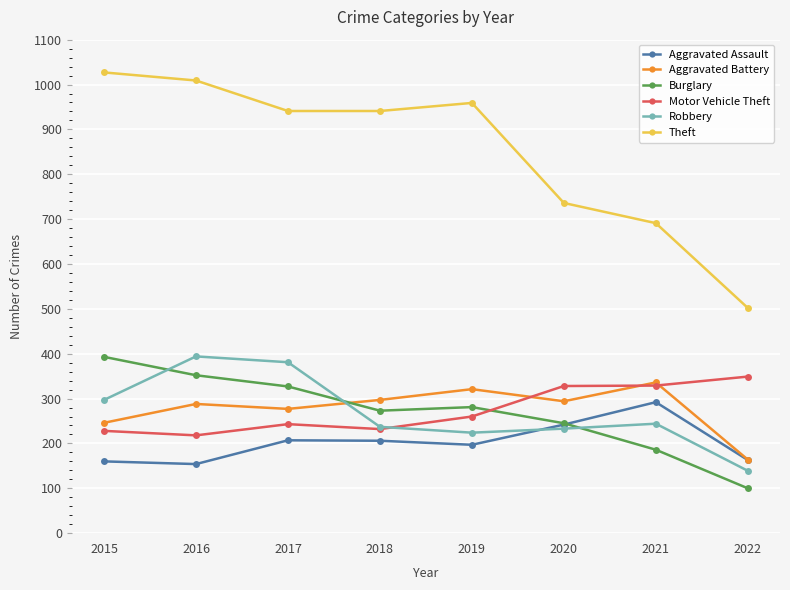

Which series ends up on top after the final intersection of Aggravated Battery and Motor Vehicle Theft?

Motor Vehicle Theft